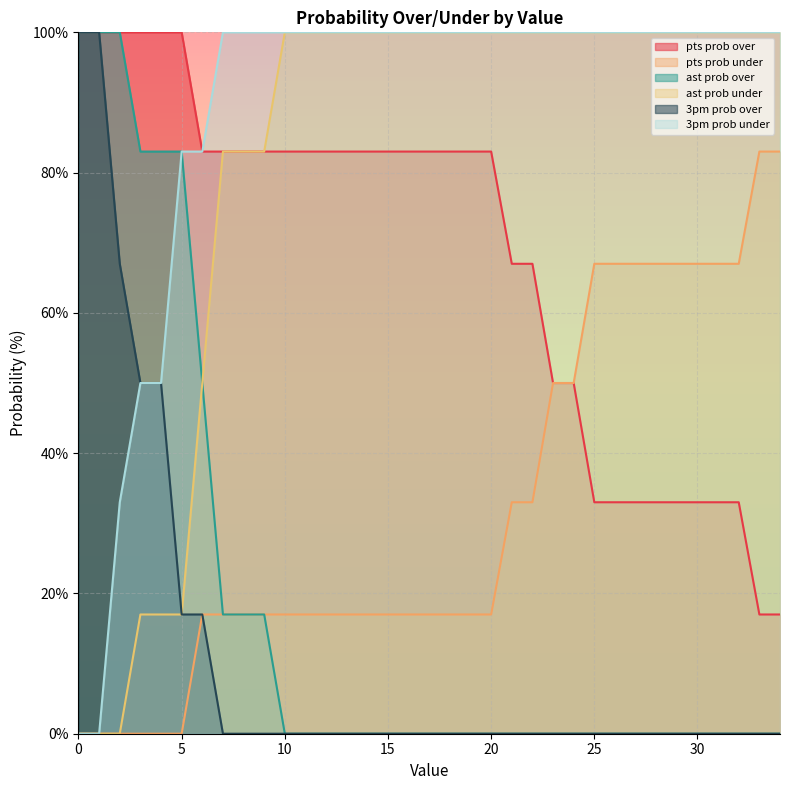

What is the sum of the 3pm prob under values at 12 and 16?

200